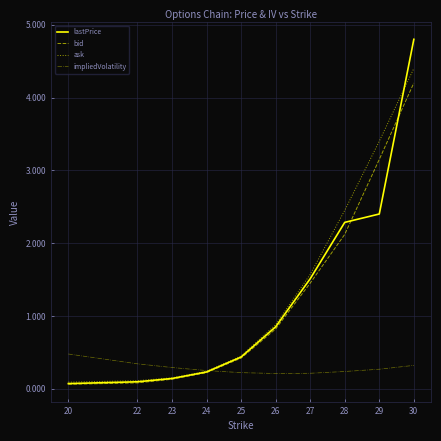

Does the chart display data point markers on the line(s)?

No